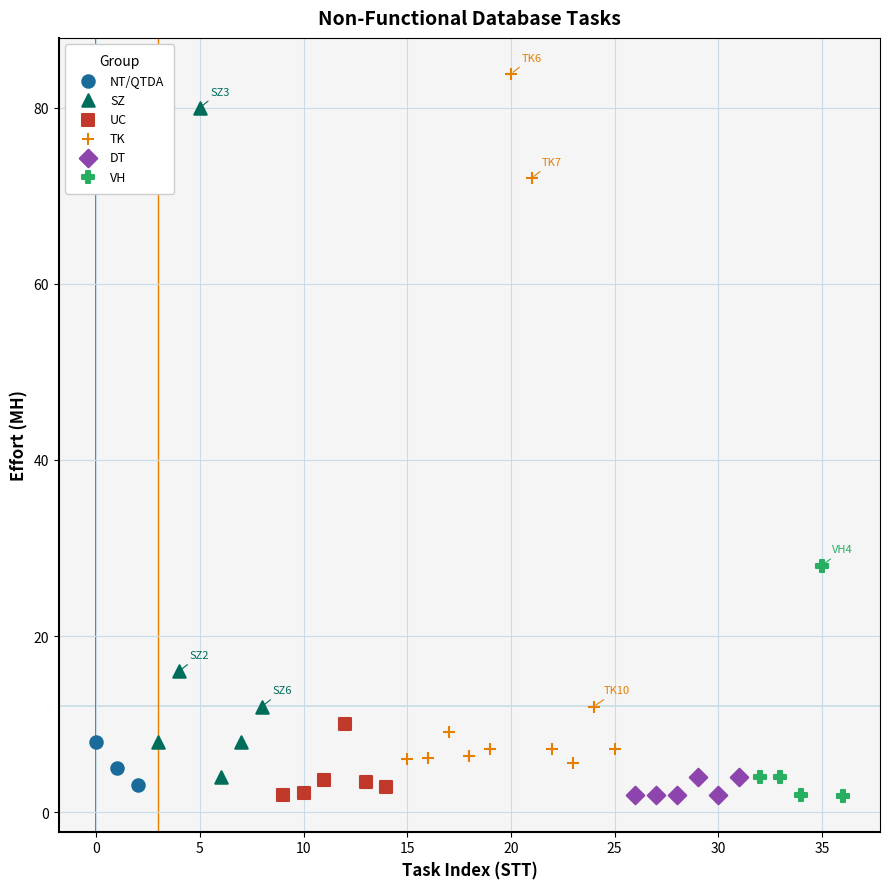

Which series reaches the maximum Y coordinate?

TK